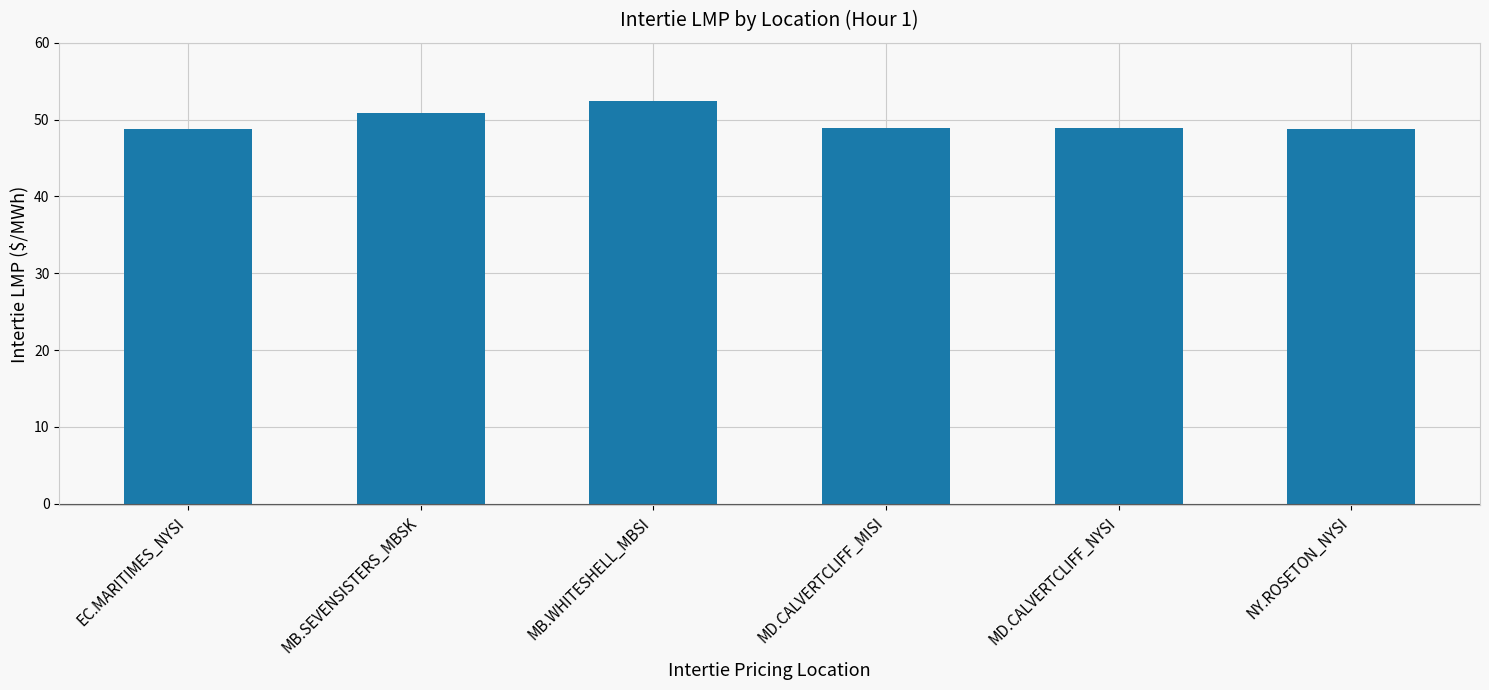

Approximately how many times larger is the value at MB.SEVENSISTERS_MBSK compared to NY.ROSETON_NYSI?

1.0